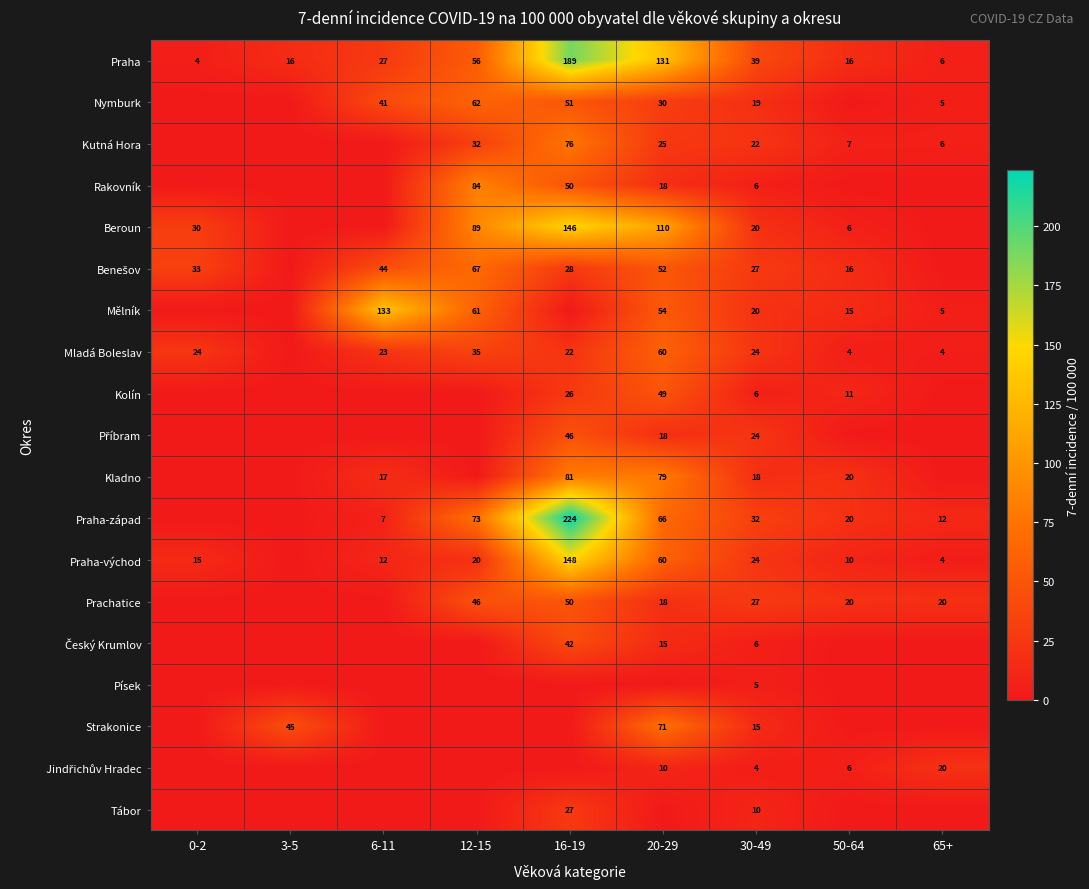

The value of Praha at 50-64 is 4. True or false?

False